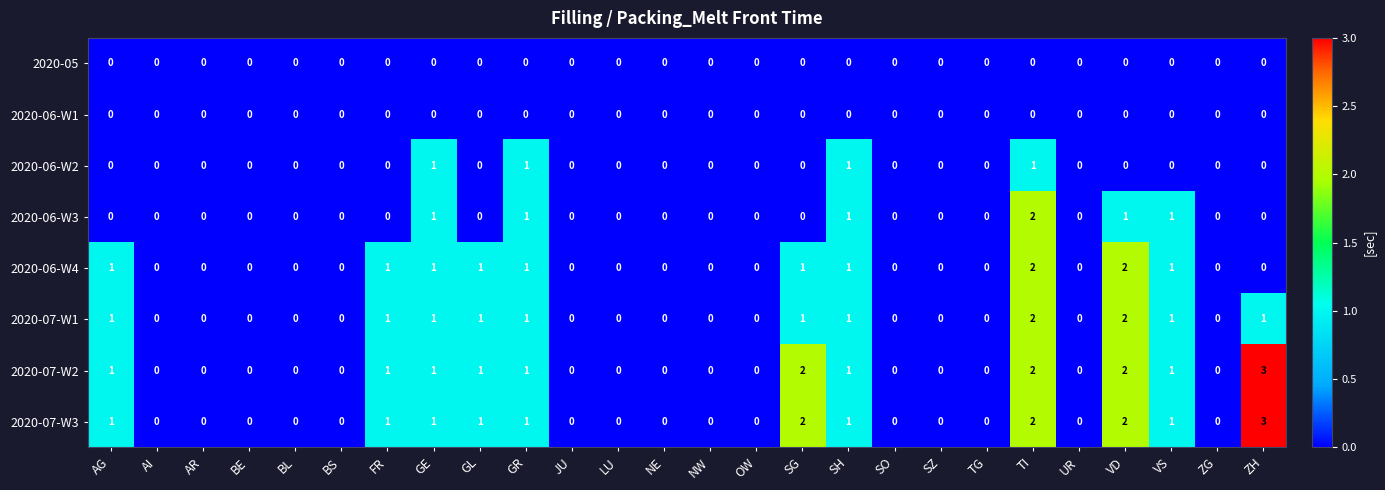

What is the maximum value shown in the chart?

3